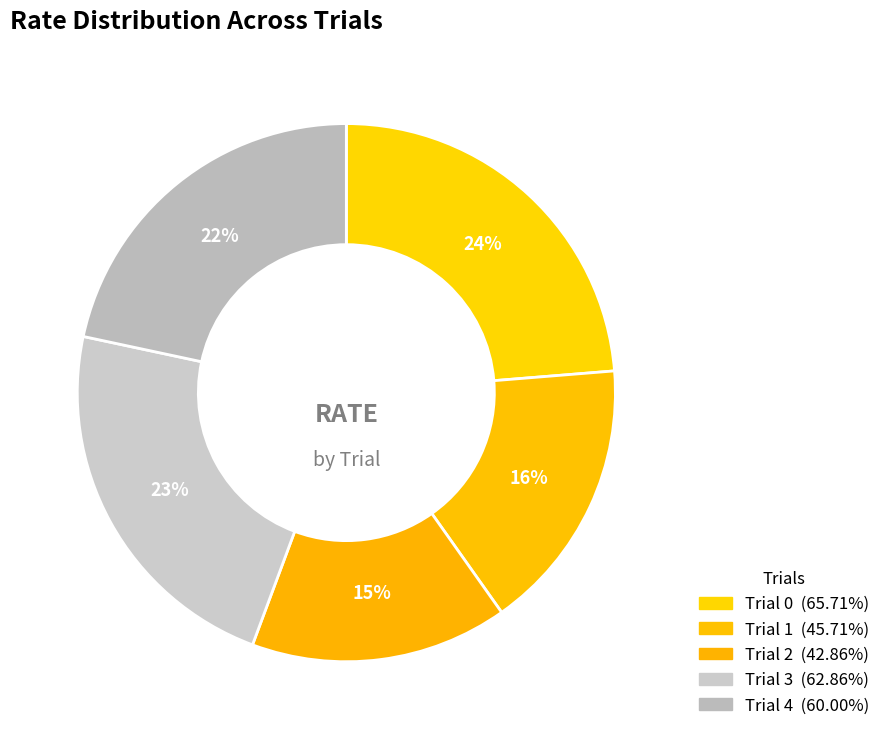

Is it true that Trial 4 is 36% of the pie?

False